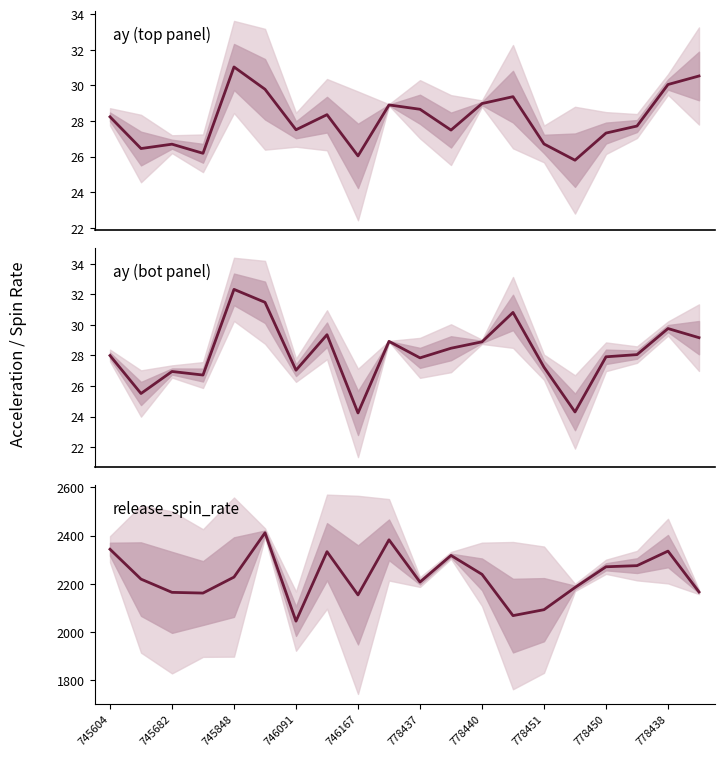

Rank the series by their maximum value, from lowest to highest.

ay_top median, ay_bot median, spin rate median